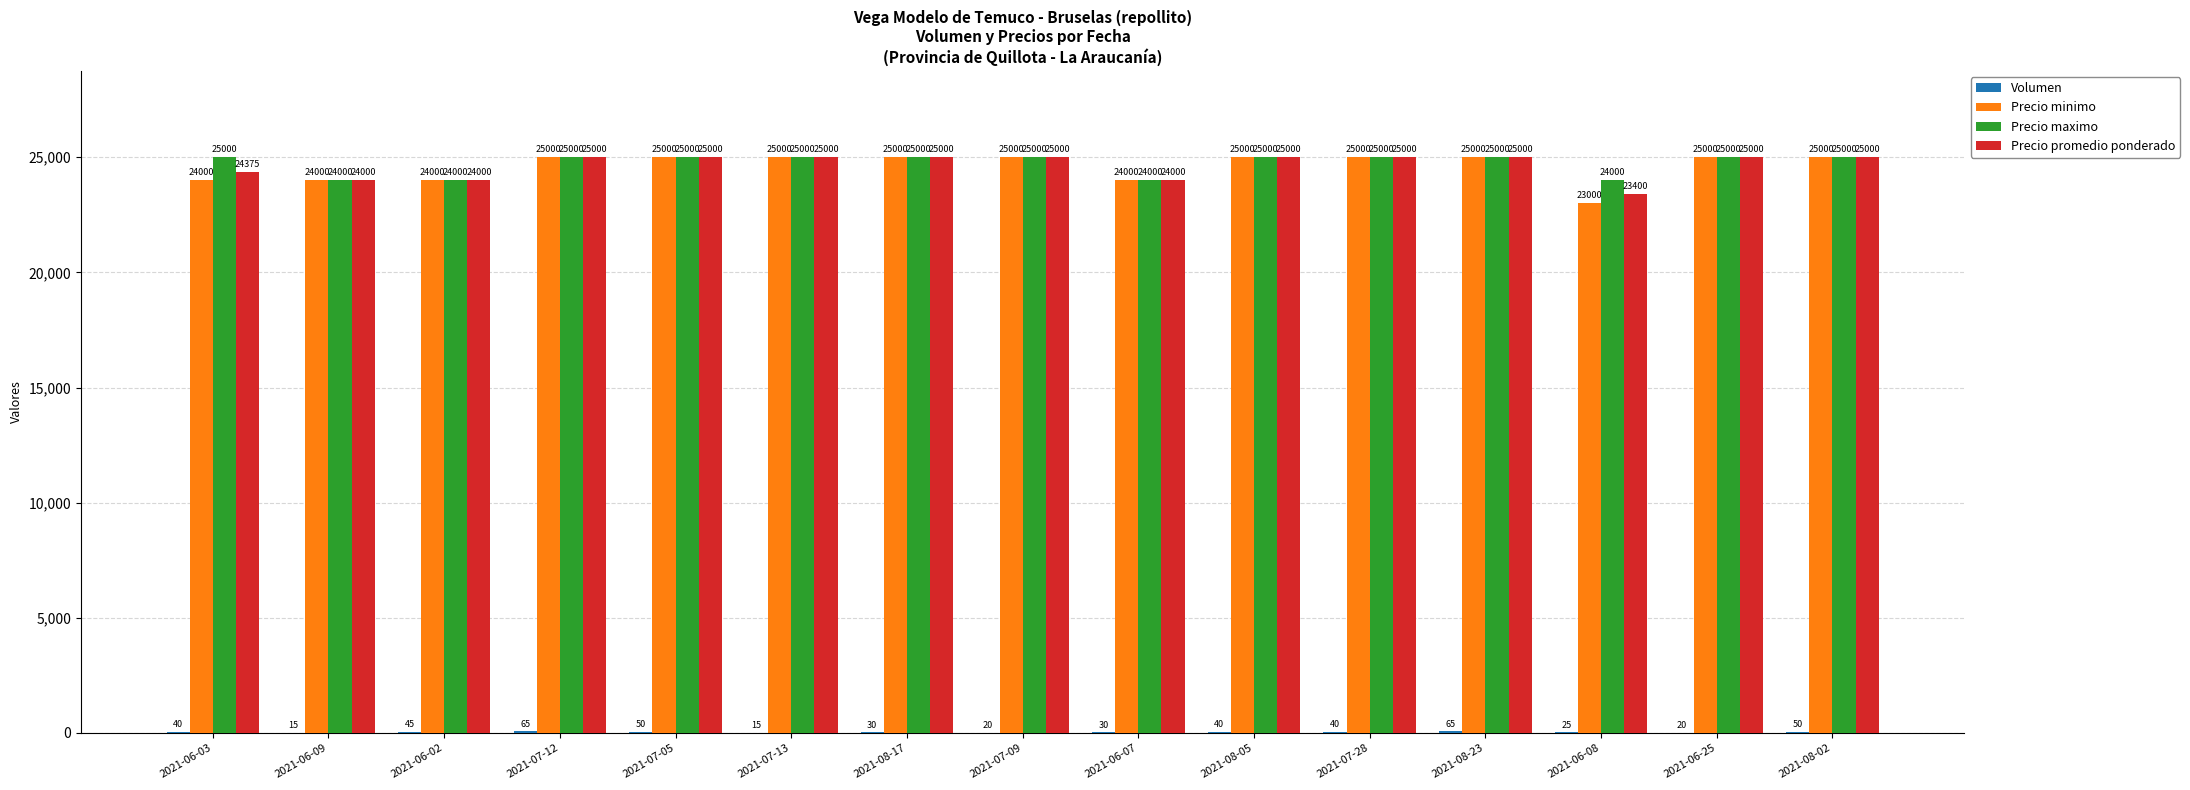

What is the sum of the Precio minimo values at 2021-08-02 and 2021-07-28?

50000